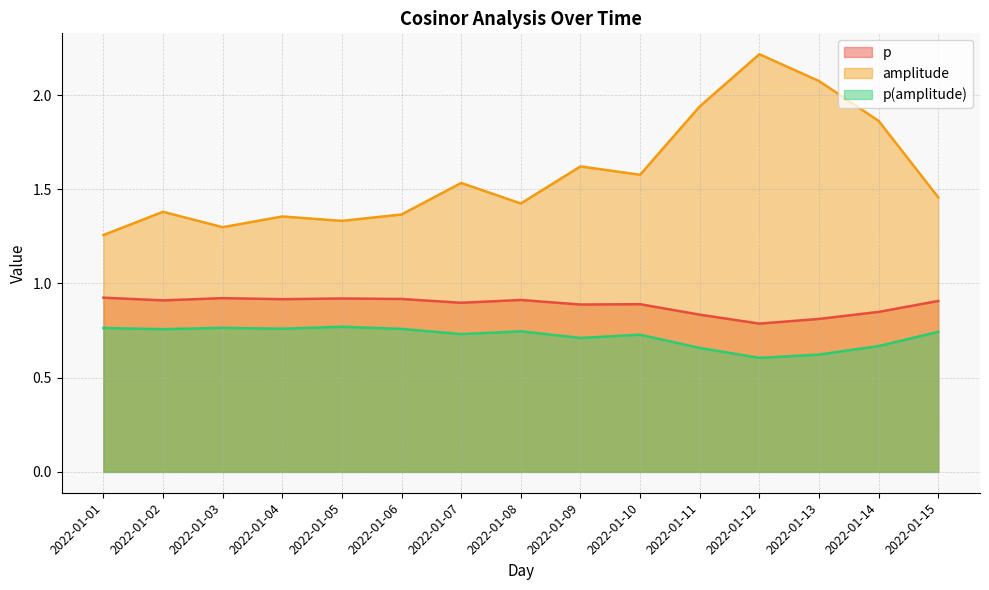

Rank the series by their average value, from lowest to highest.

p(amplitude), p, amplitude